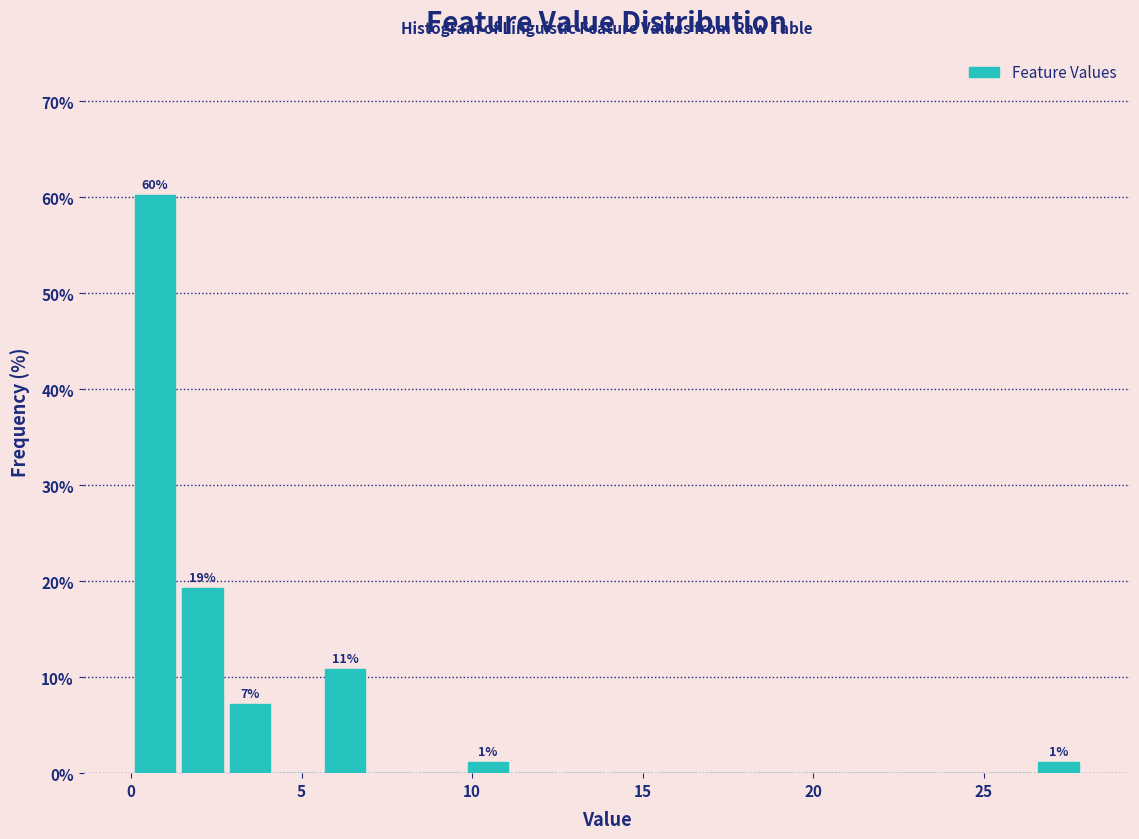

Around what value on the x-axis is the tallest bar? Give the approximate position of its centre, as read against the axis.

0.5